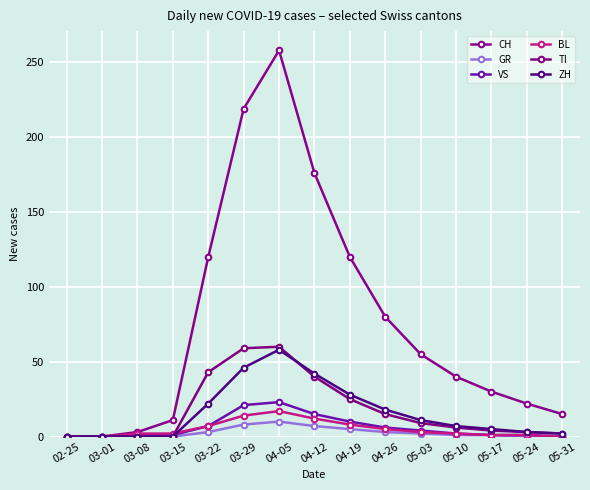

What is the difference between the highest and lowest values at 05-24?

22